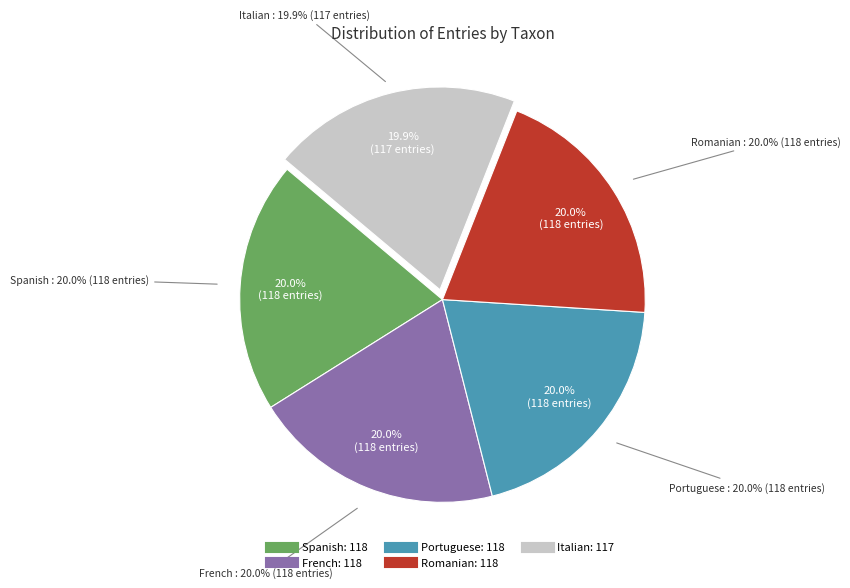

Approximately how many times larger is the value at Spanish compared to Portuguese?

1.0